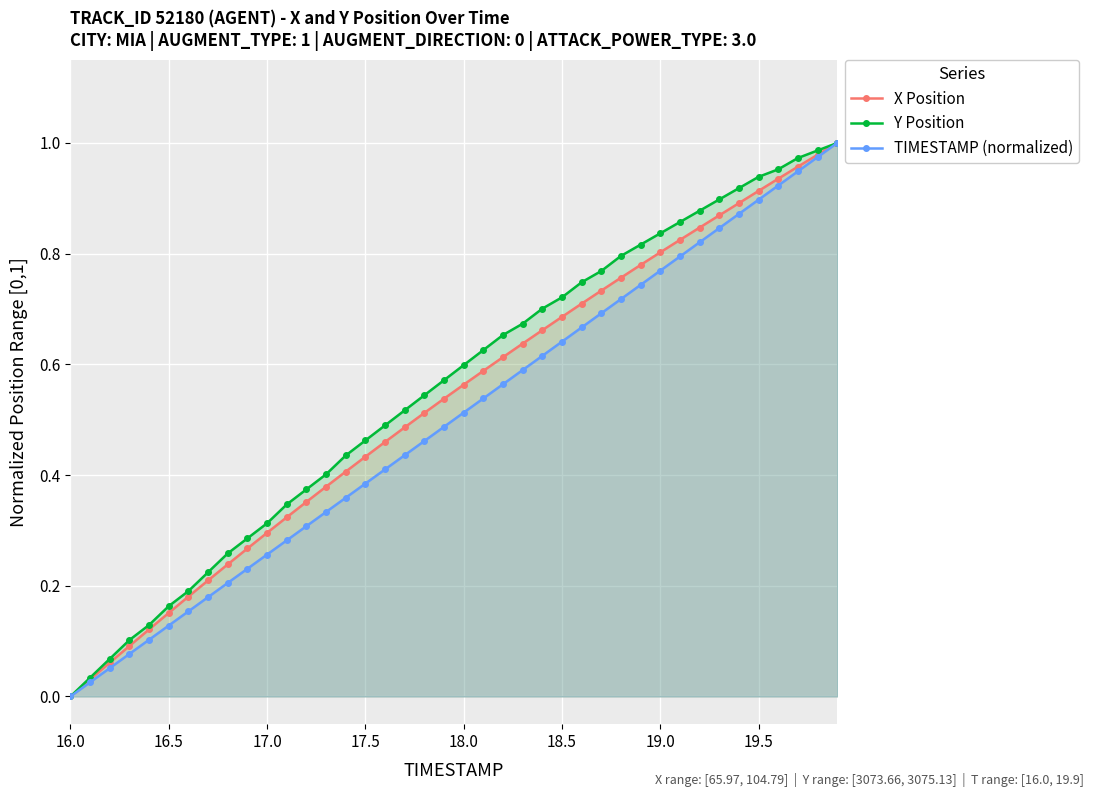

Is it true that TIMESTAMP (normalized) equals -0.4 at 16.0?

False